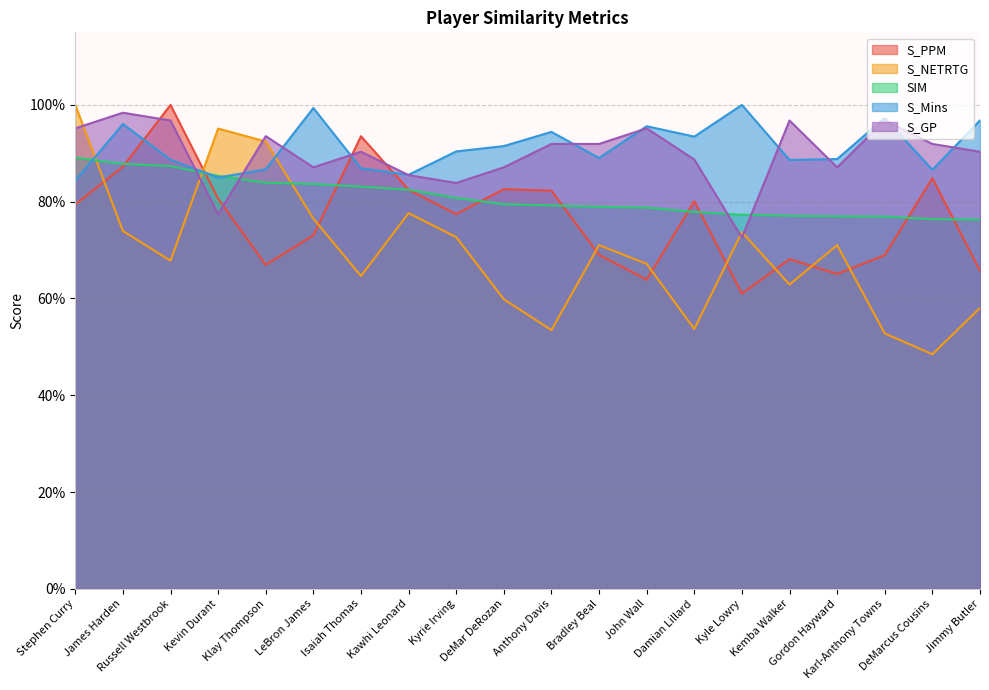

List the series in order of their peak value, lowest first.

SIM, S_GP, S_PPM, S_NETRTG, S_Mins